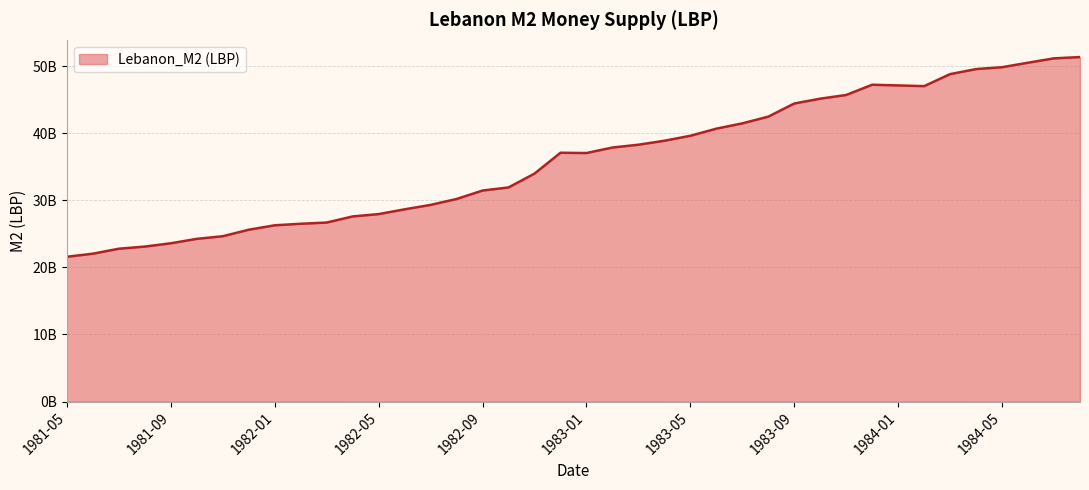

Does the chart have visible grid lines?

Yes